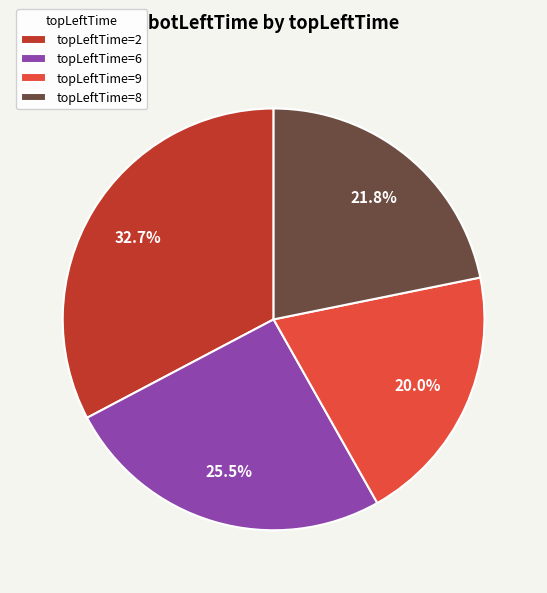

How many segments does this pie chart have?

4